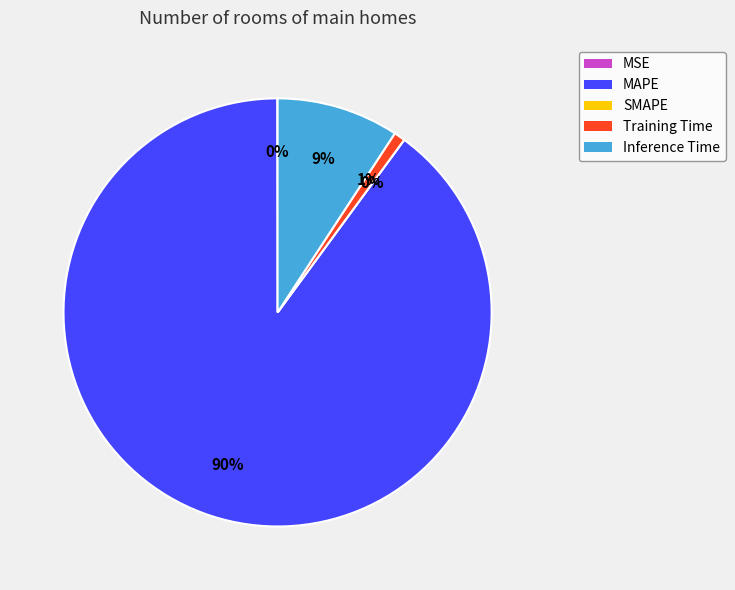

Rank the categories by value from lowest to highest.

SMAPE, MSE, Training Time, Inference Time, MAPE